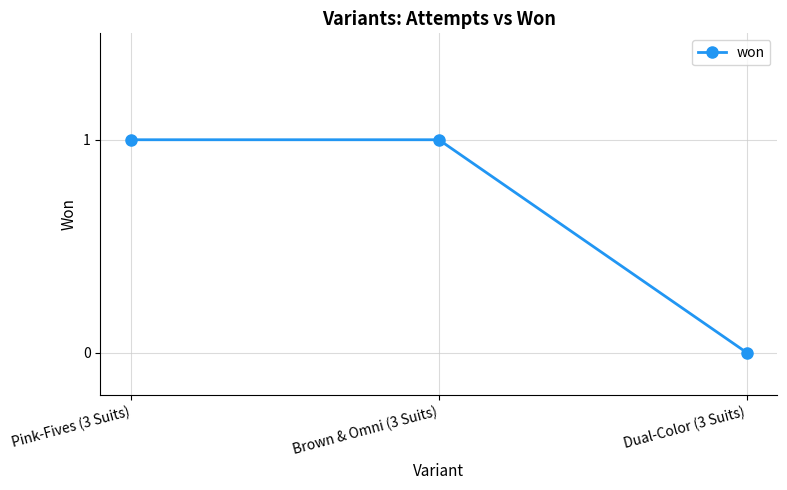

Approximately how many times larger is the value at Pink-Fives (3 Suits) compared to Brown & Omni (3 Suits)?

1.0